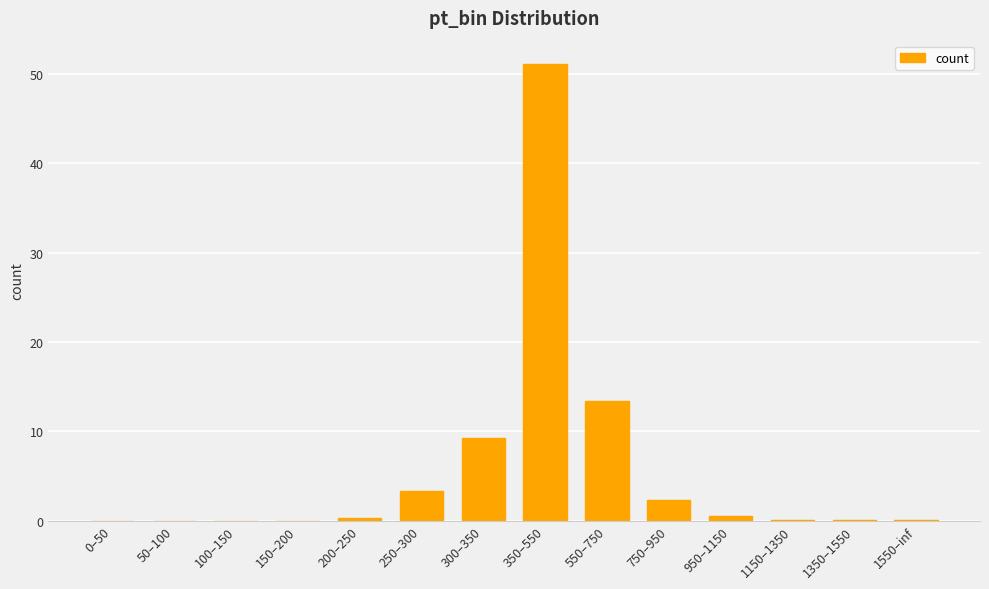

True or false: the data shows 0.0 at 100–150.

True